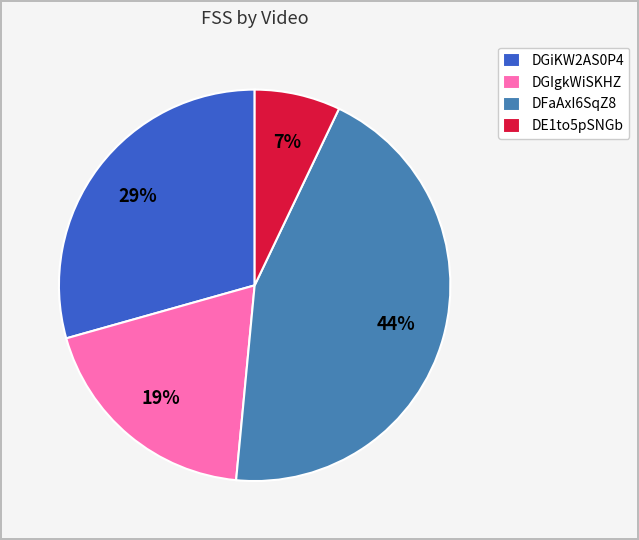

Do DGIgkWiSKHZ and DFaAxI6SqZ8 together represent more than half of the pie?

Yes